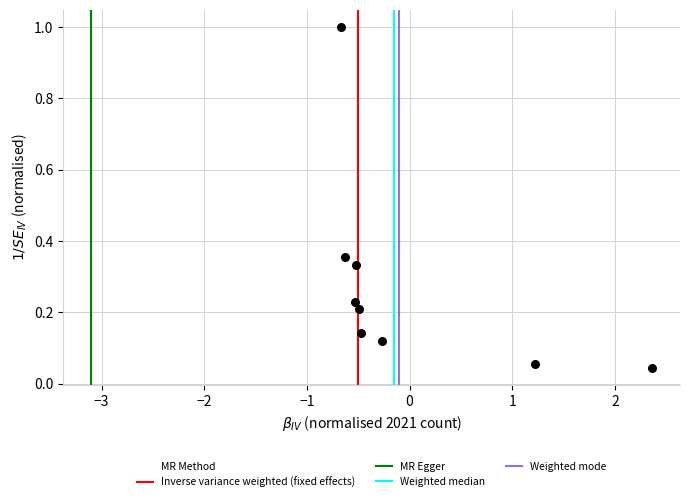

What is the range of X values (max minus min)?

3.0